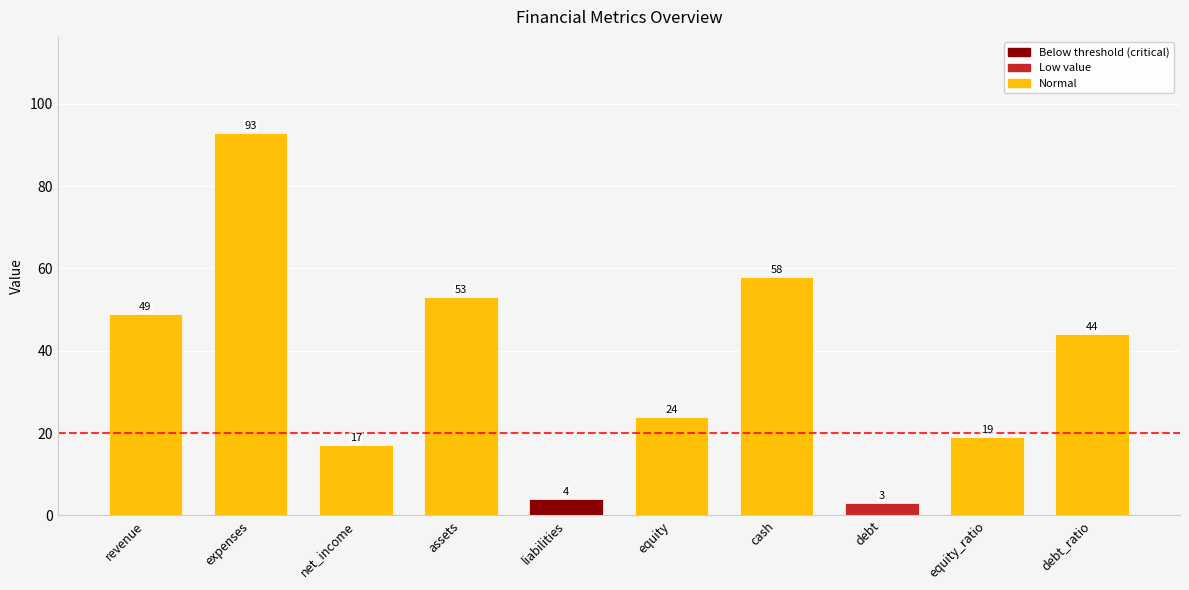

What is the label of the 1st bar from the left?

revenue